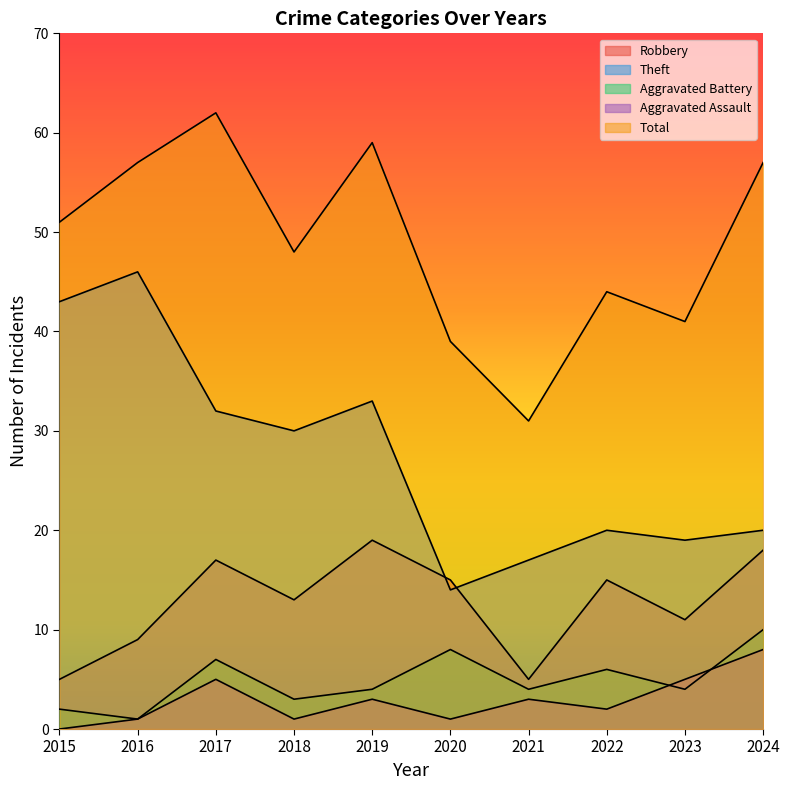

What are all the series names shown in the legend?

Robbery, Theft, Aggravated Battery, Aggravated Assault, Total